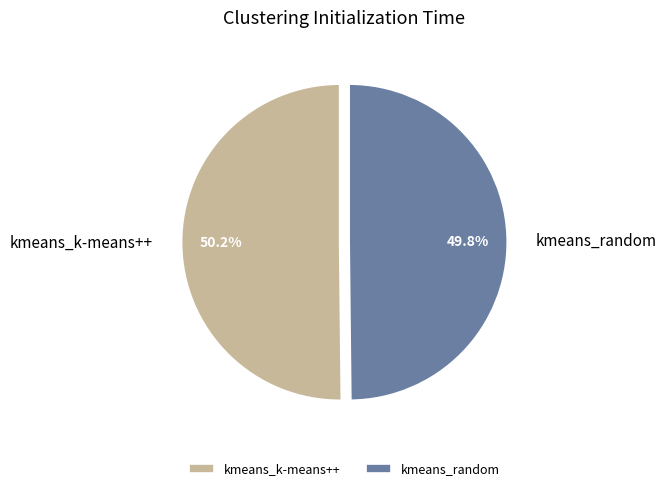

To the nearest percent, what percentage of the pie is kmeans_random?

50%